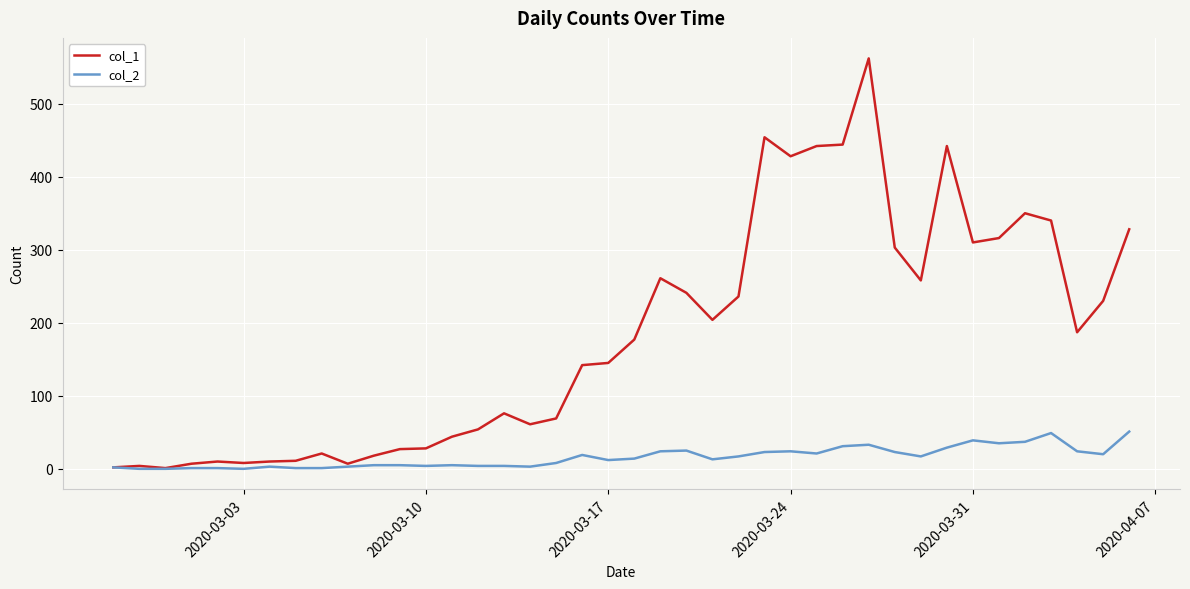

Rank the series by their average value, from lowest to highest.

col_2, col_1